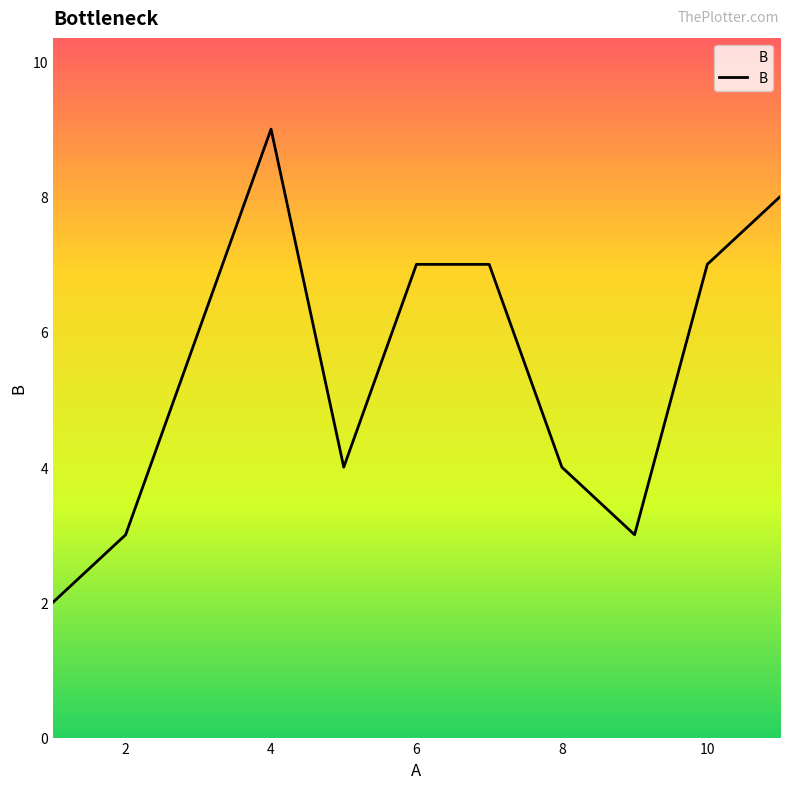

What is the difference between the maximum and minimum values?

7